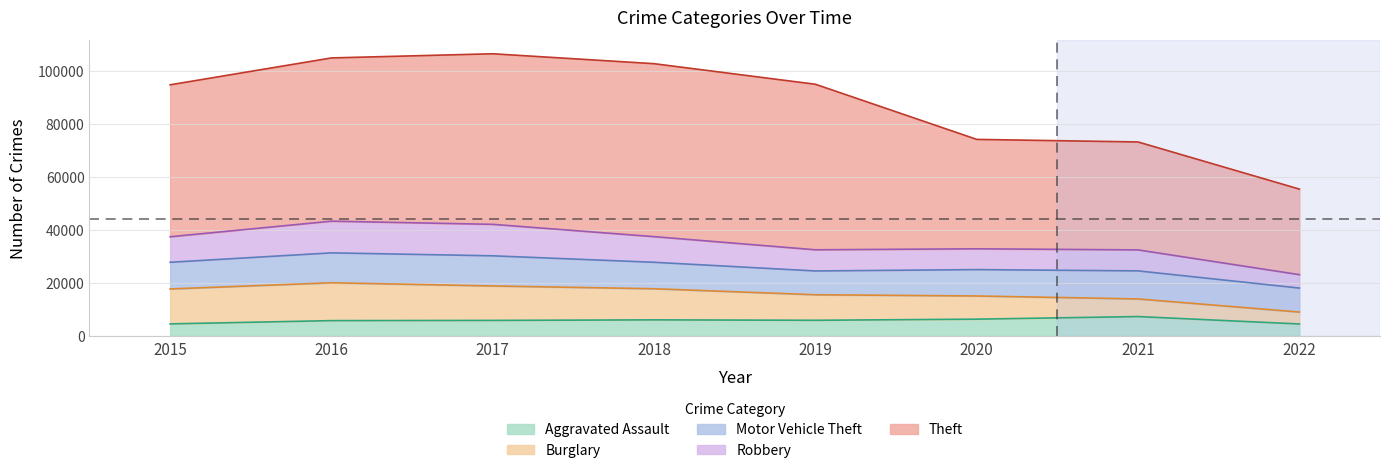

What is the total value across all series at 2021?

73146